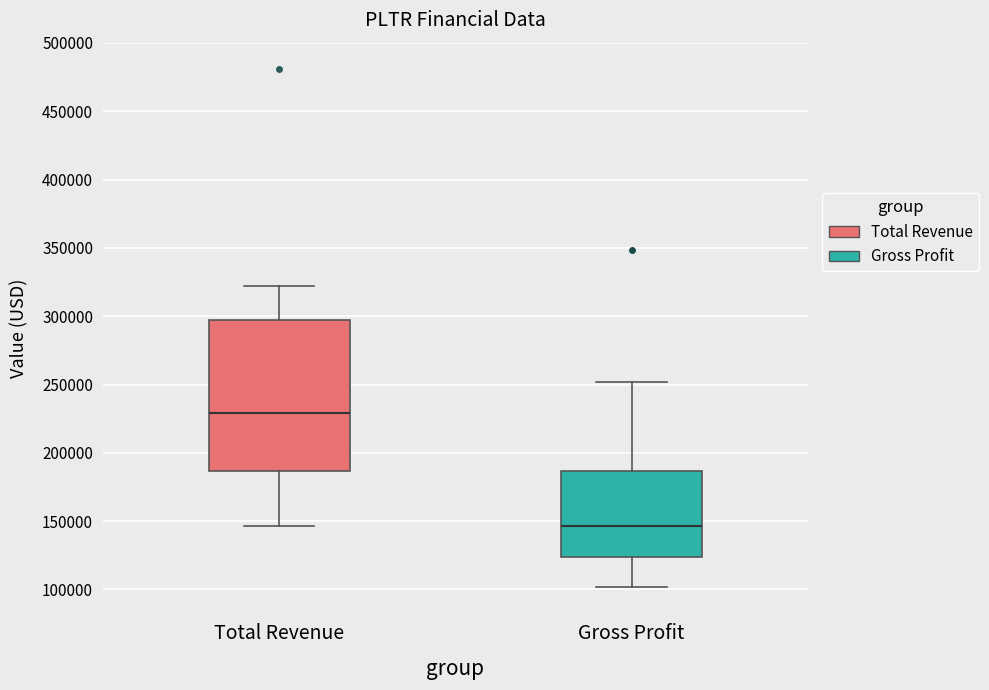

Which box's median line is the highest?

Total Revenue